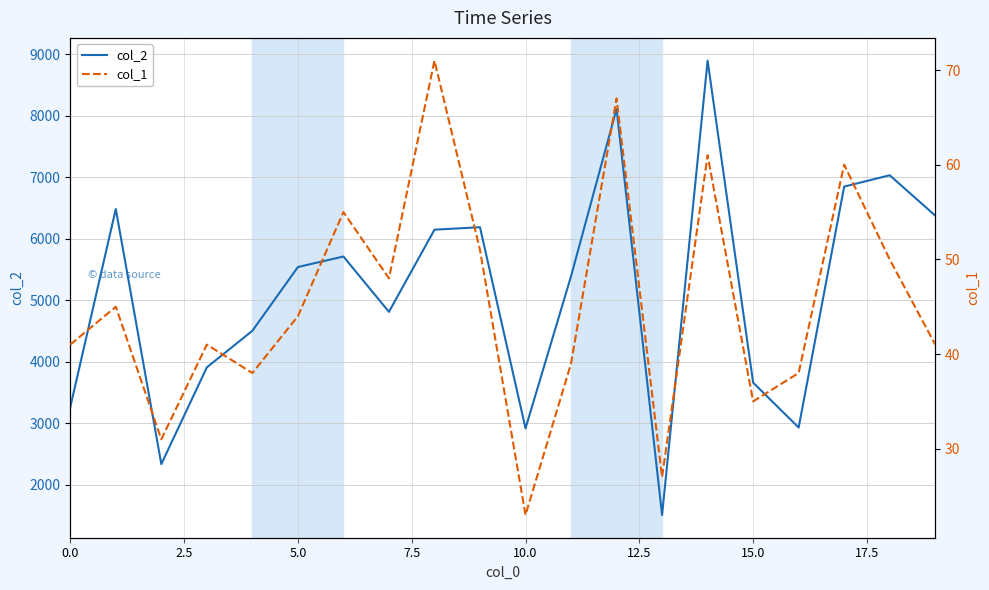

What is the value of the col_1 point at the 18th from the left?

60